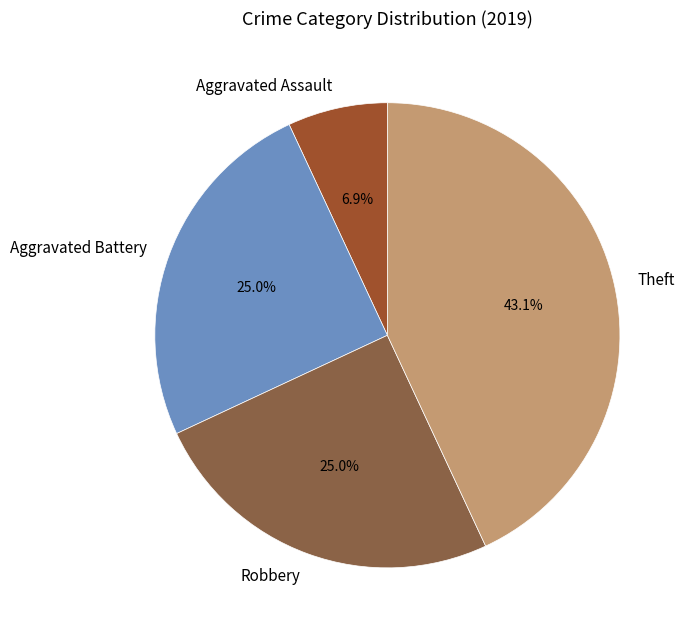

To the nearest percent, what portion does Aggravated Battery represent?

25%